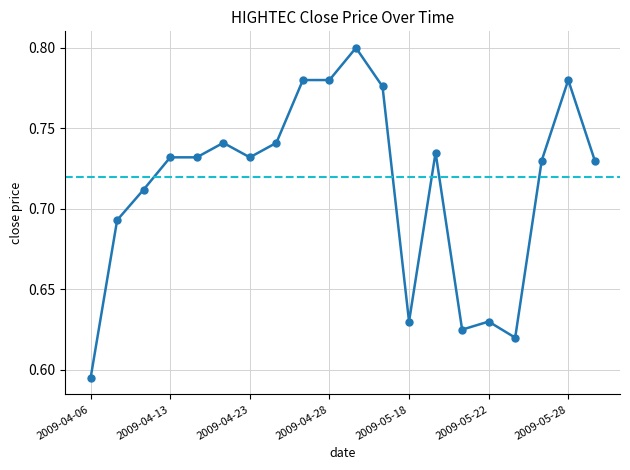

How many lines are shown in the chart?

1